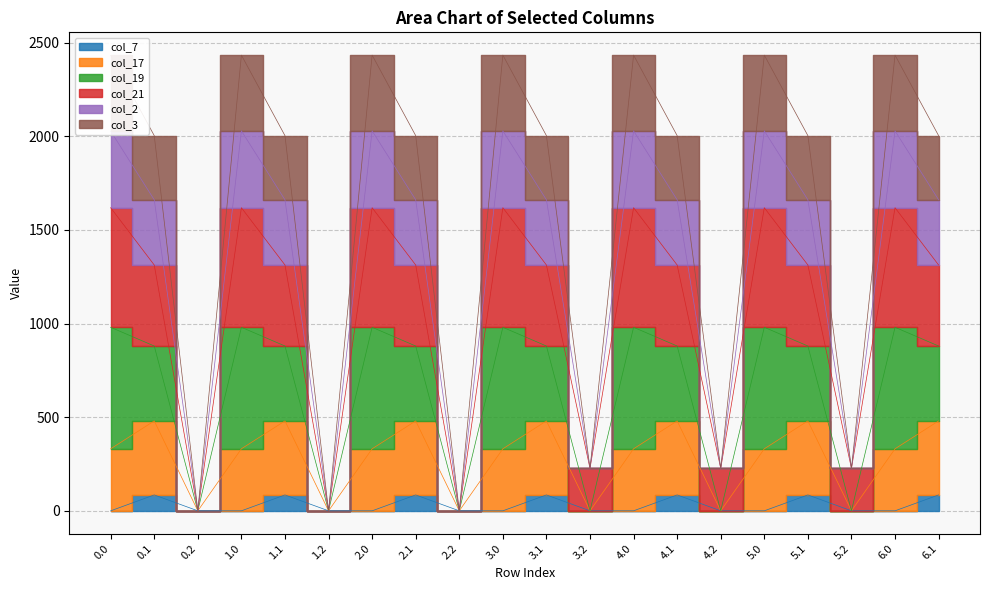

What is the label of the 1st point from the right?

6.1